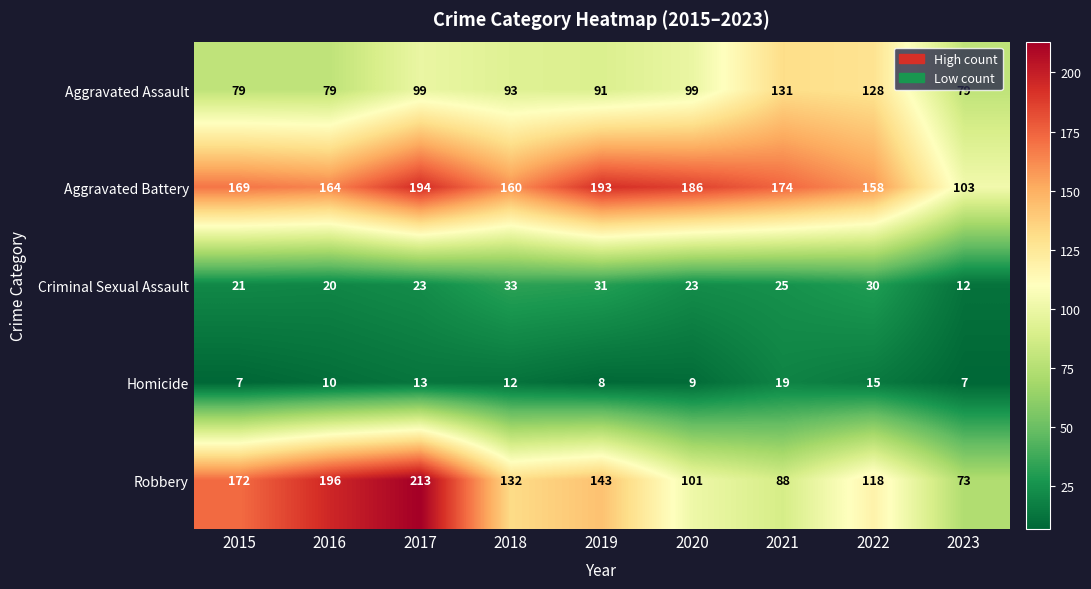

What is the difference between the highest and lowest values at 2016?

186